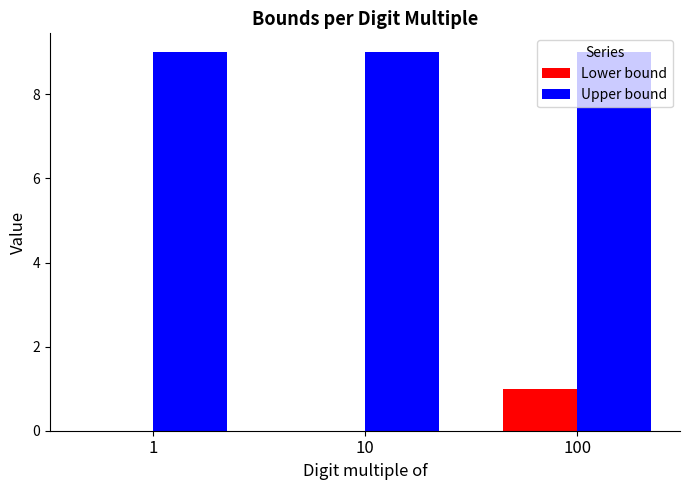

What is the highest value of the Lower bound series?

1